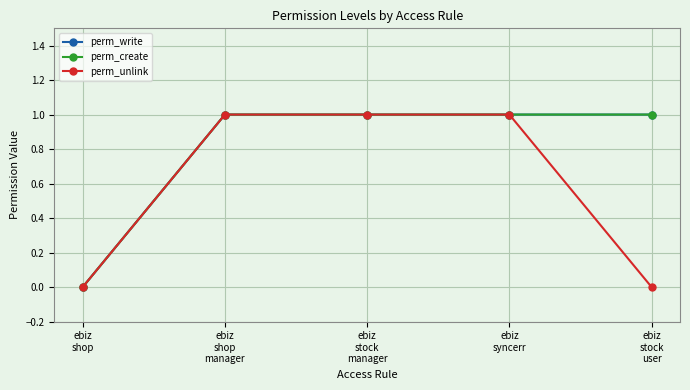

What is the average value of the perm_write series?

1